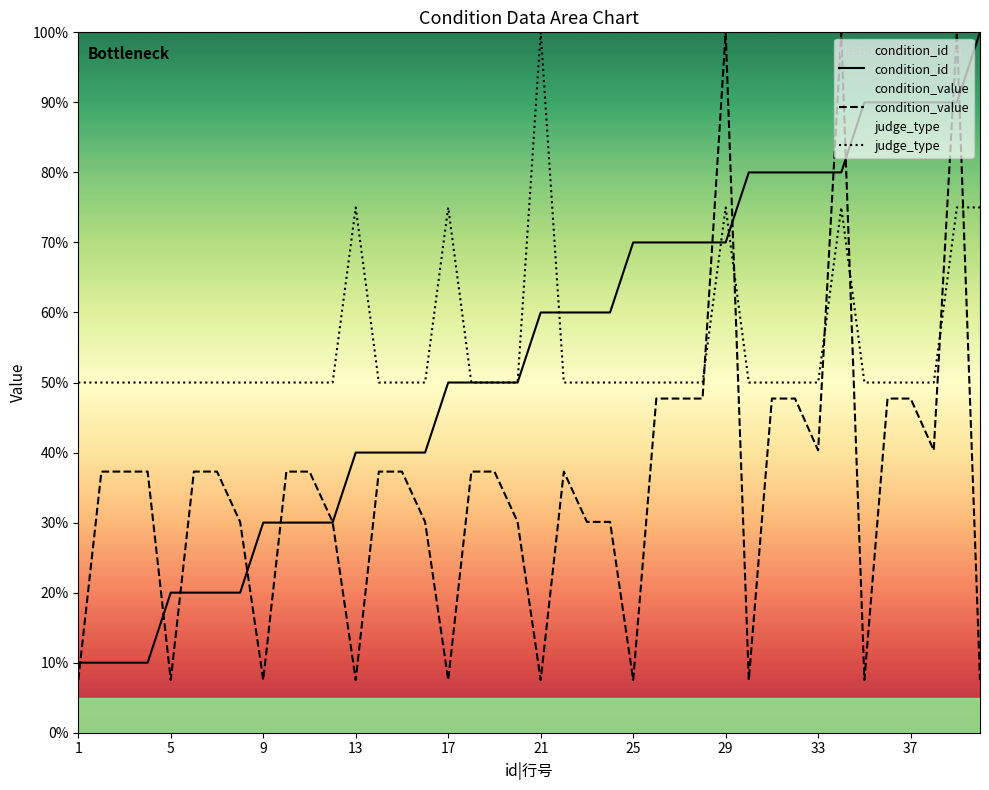

How many intersections are there between condition_id and judge_type?

3